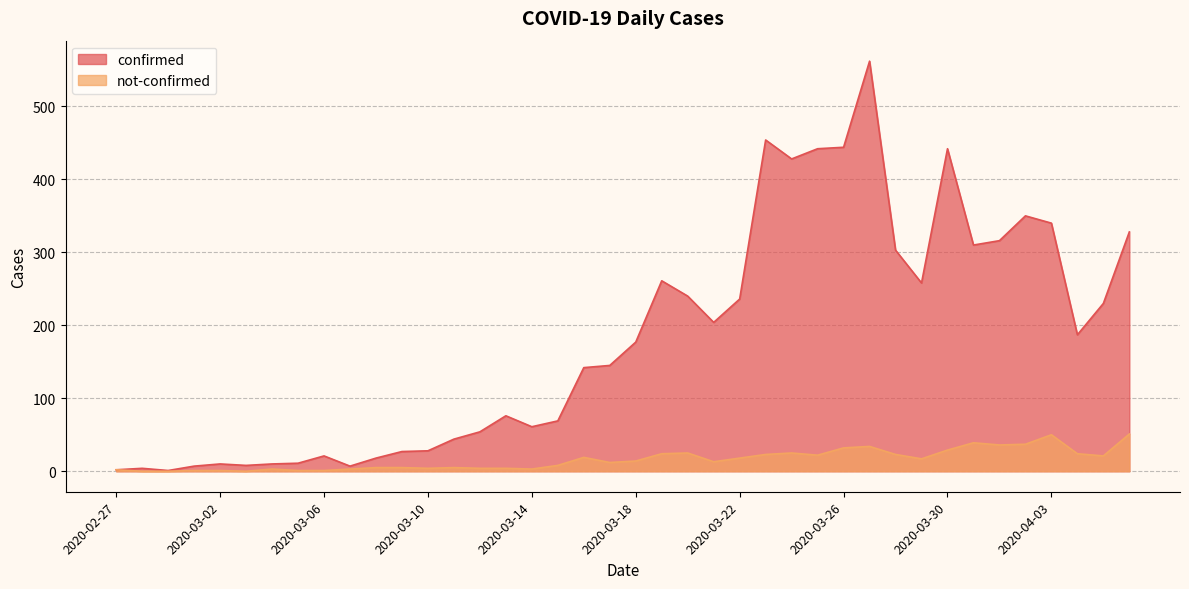

What is the label of the 11th point from the left?

2020-03-08